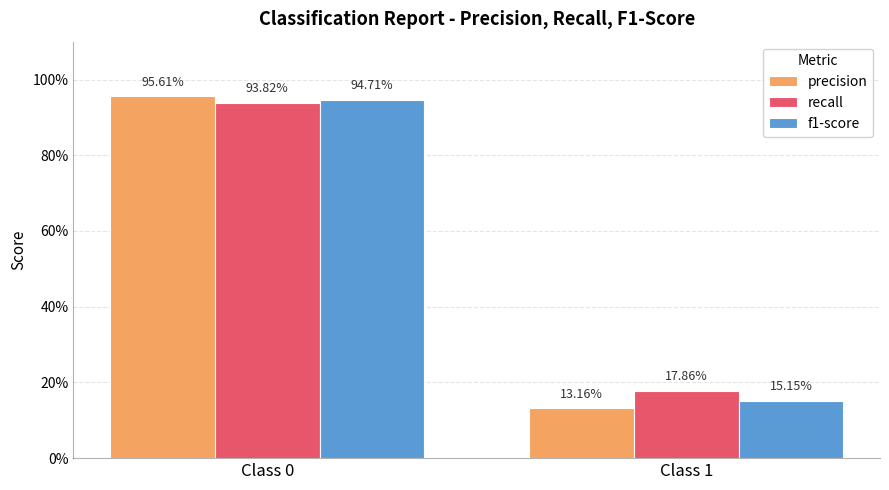

List the labels in order of precision value, largest first.

Class 0, Class 1